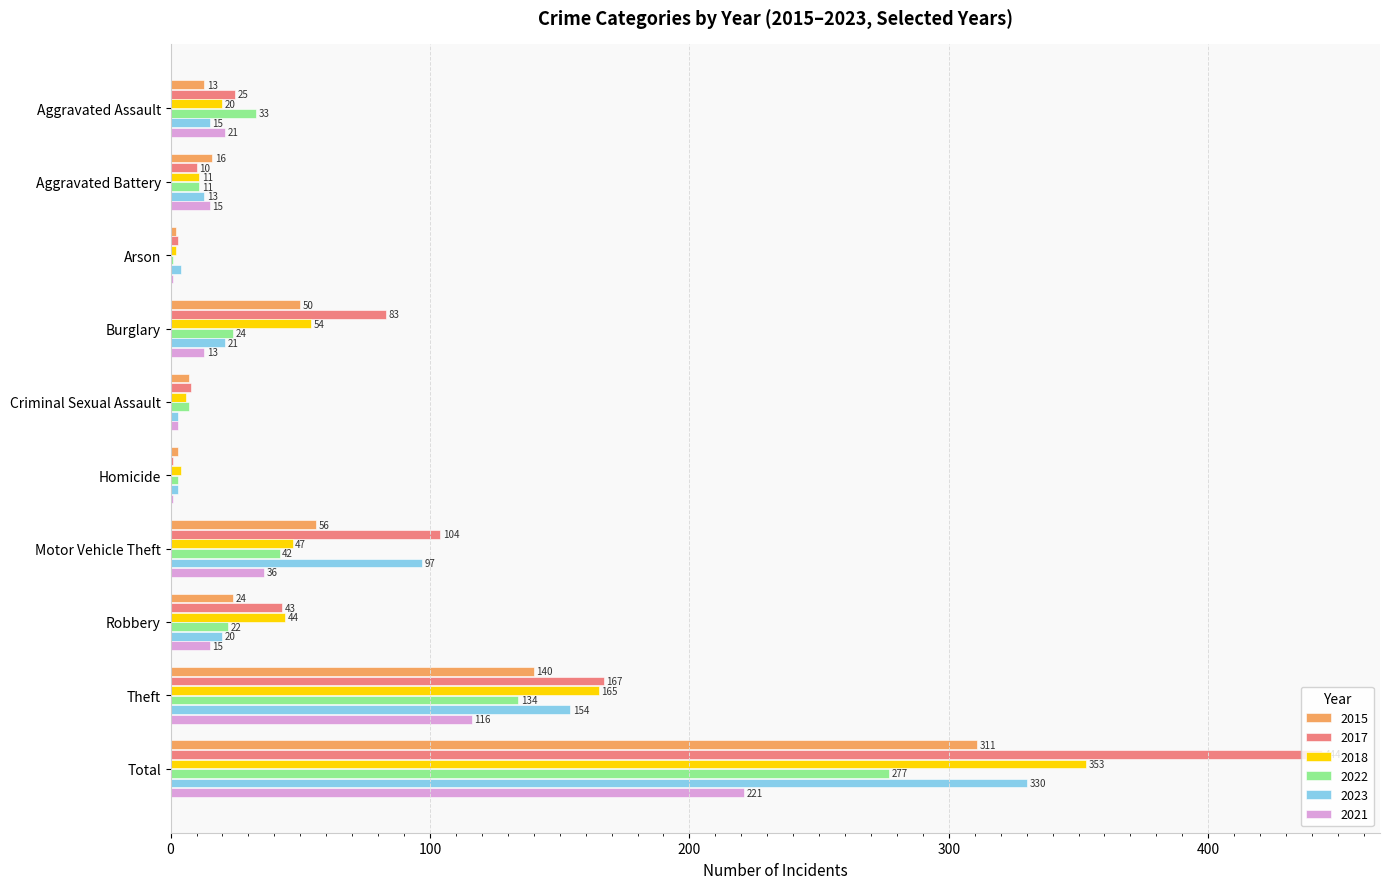

How many data points does each series have?

10